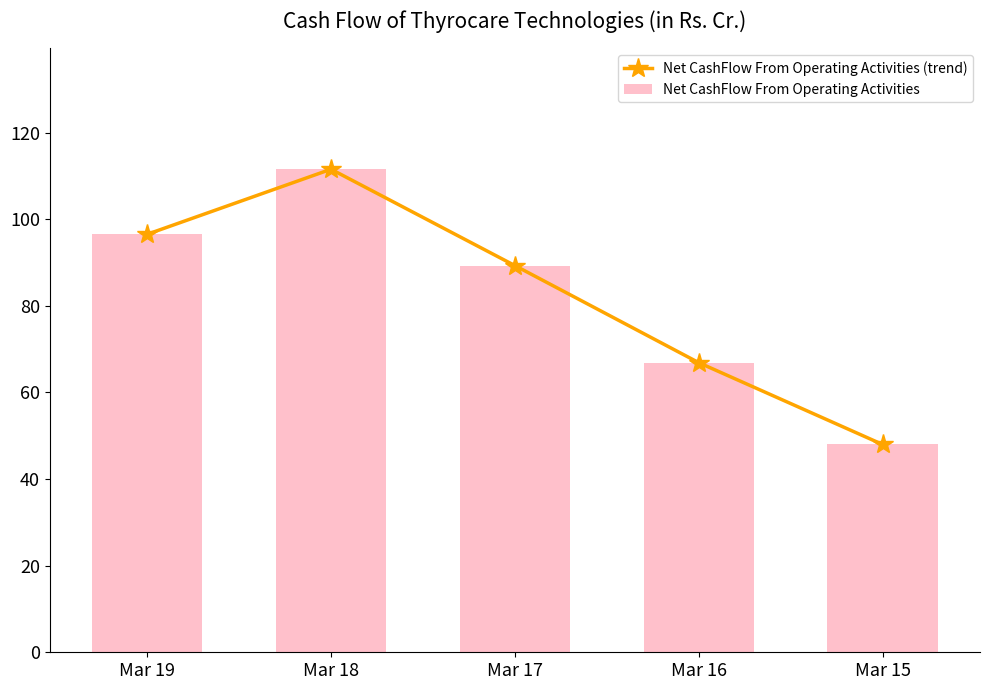

At Mar 17, list the series in order from largest to smallest.

Net CashFlow From Operating Activities (trend), Net CashFlow From Operating Activities